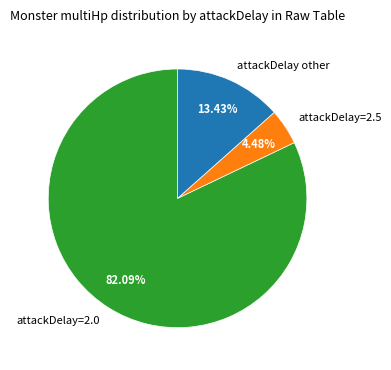

Does any single category account for the majority?

Yes